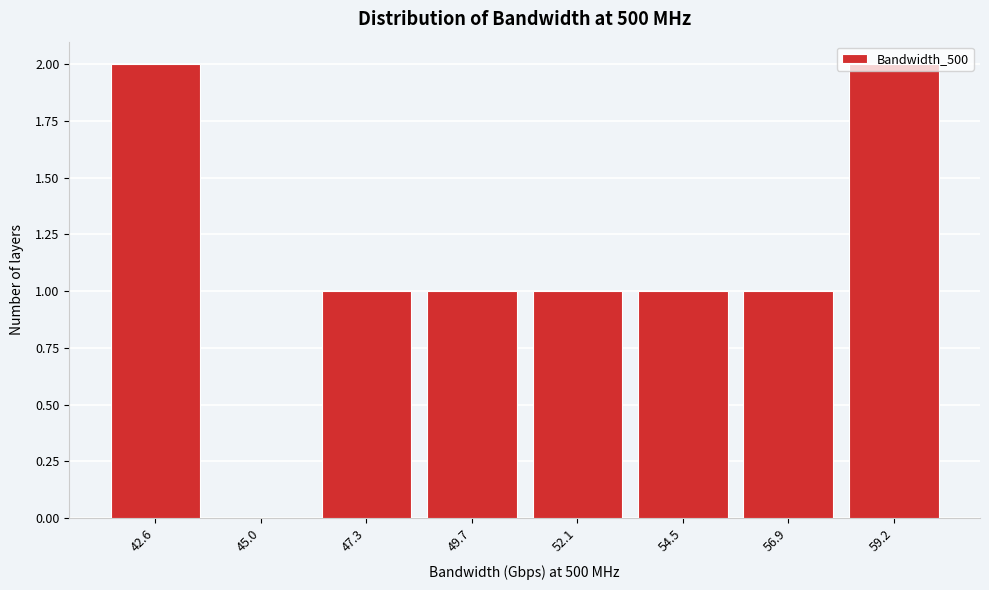

Which has a higher value, 45.0 or 54.5?

54.5